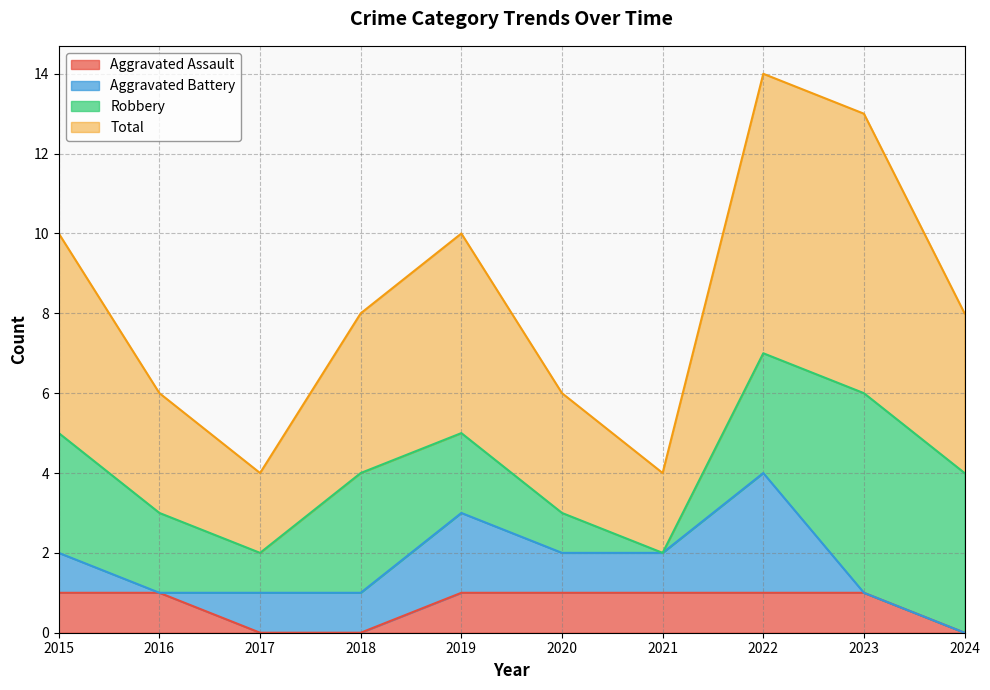

Does the chart display data point markers on the line(s)?

No